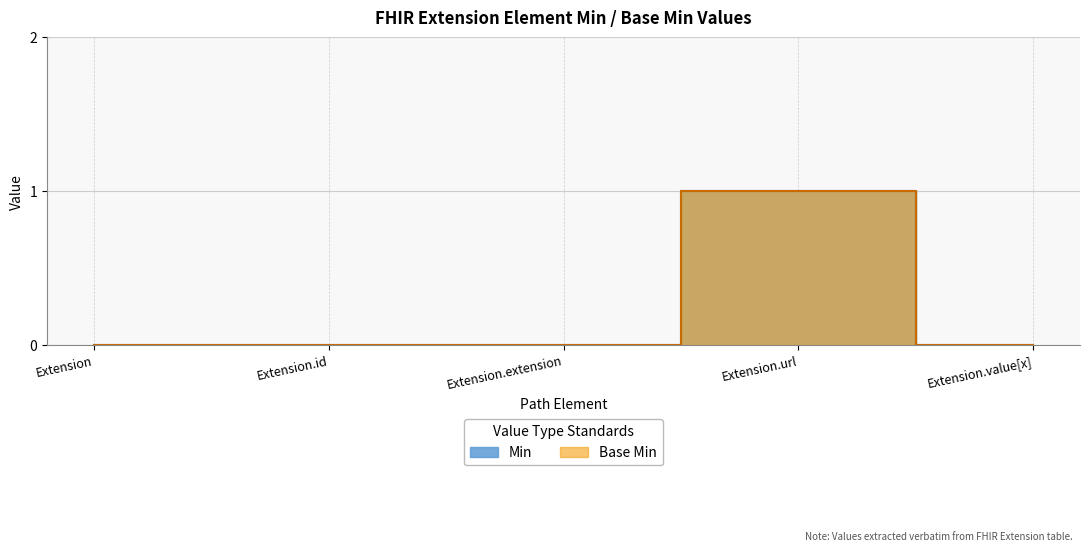

Between Extension.extension and Extension.url, which is larger?

Extension.url